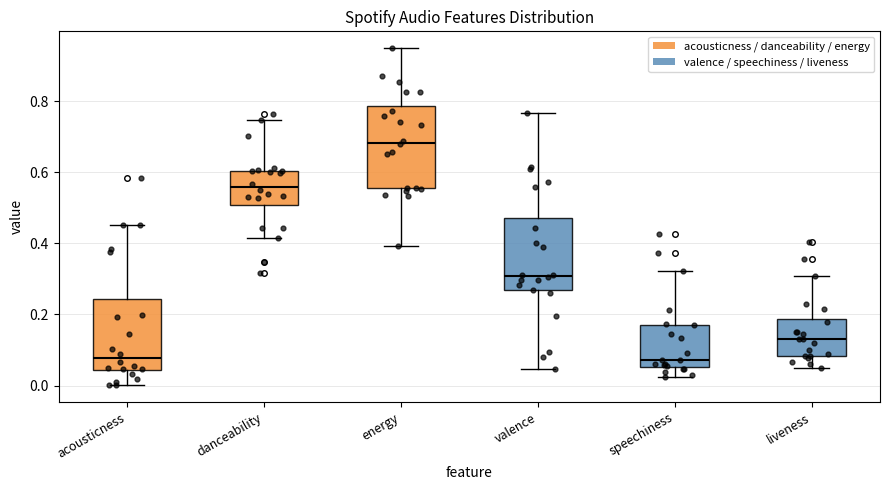

Reading left to right, read every box against the y-axis: the position of its median line, the range the box covers, and the ends of its whiskers. The values are not printed on the chart, so give them approximately, as read against the axis.

acousticness: median 0.08, box 0.04 to 0.24, whiskers 0.00 to 0.46
danceability: median 0.56, box 0.50 to 0.60, whiskers 0.42 to 0.74
energy: median 0.68, box 0.56 to 0.78, whiskers 0.40 to 0.94
valence: median 0.30, box 0.26 to 0.48, whiskers 0.04 to 0.76
speechiness: median 0.08, box 0.06 to 0.18, whiskers 0.02 to 0.32
liveness: median 0.14, box 0.08 to 0.18, whiskers 0.04 to 0.30